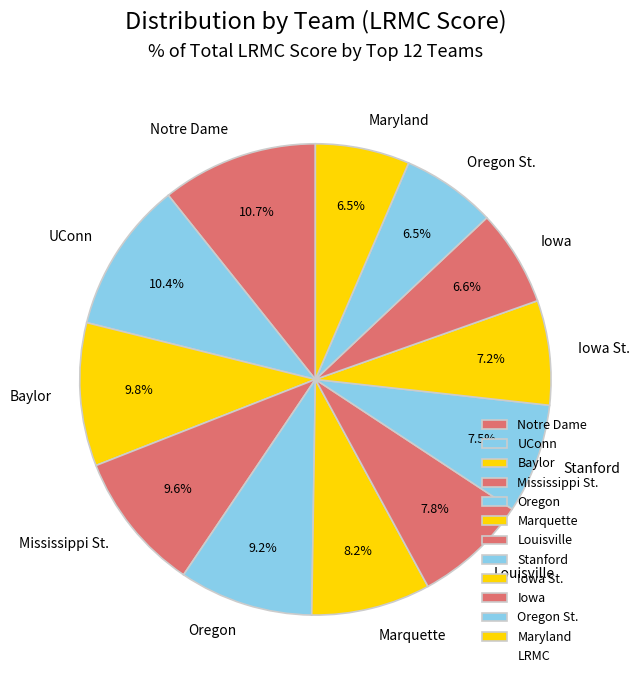

Does Oregon represent more than half of the total?

No